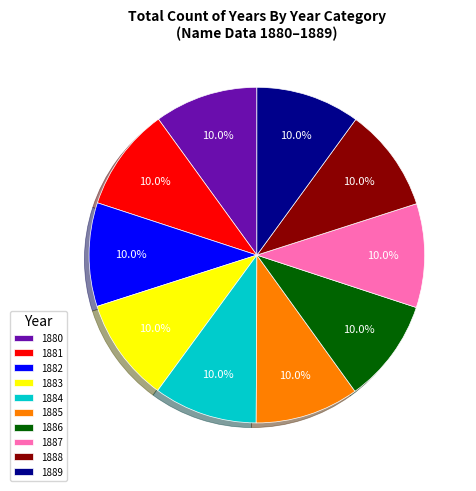

To the nearest percent, what is the combined percentage of 1881 and 1884?

20%